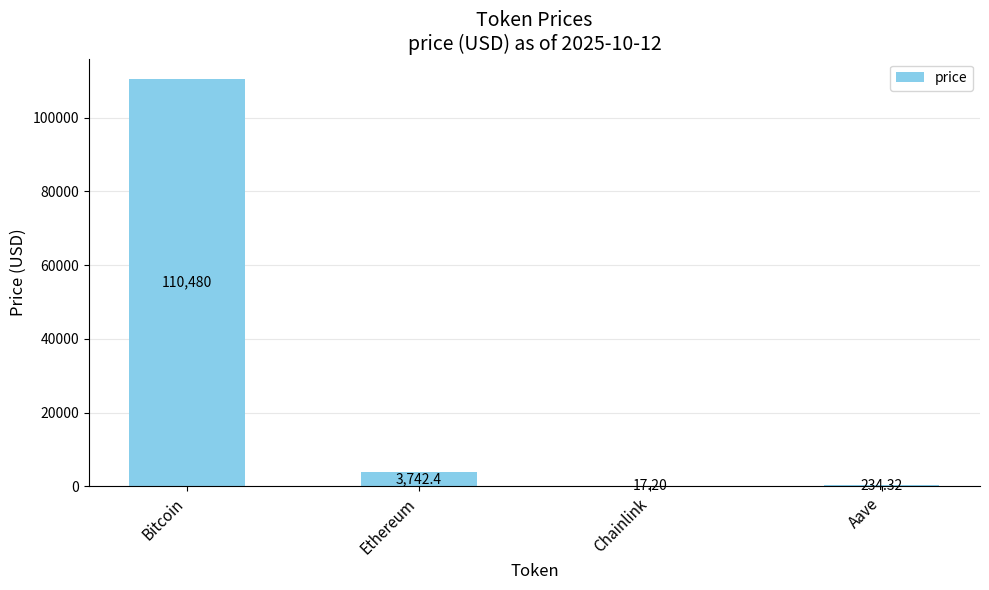

What is the sum of the values at Aave and Ethereum?

3976.7